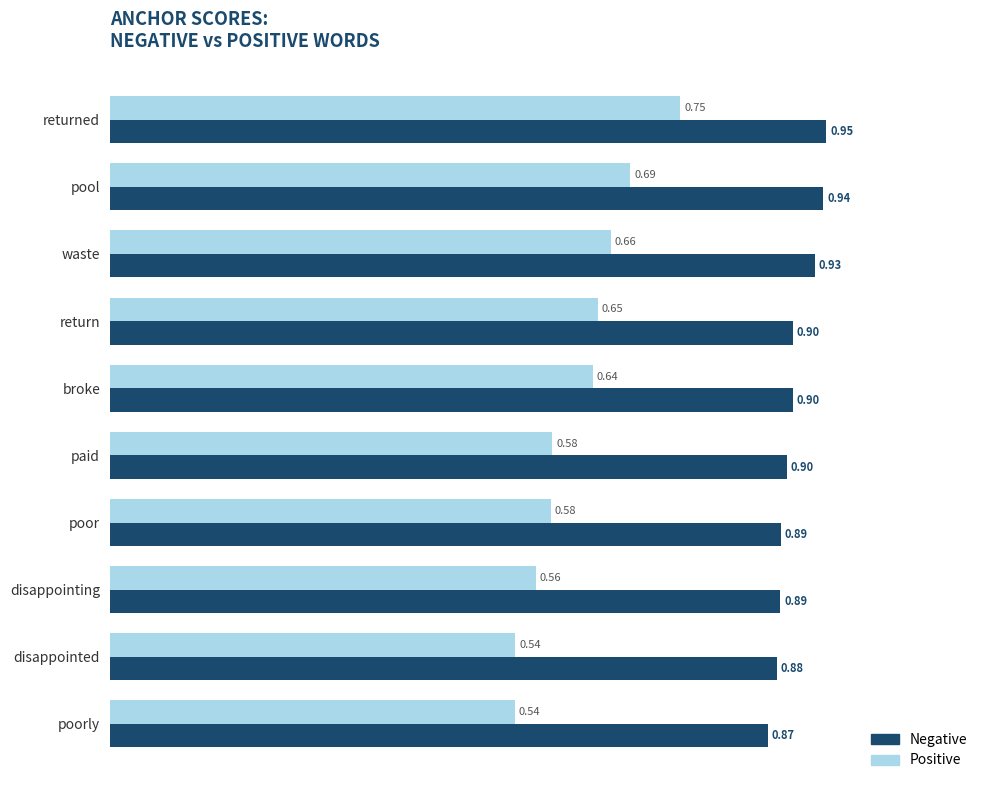

Which category has the highest value across all series?

returned